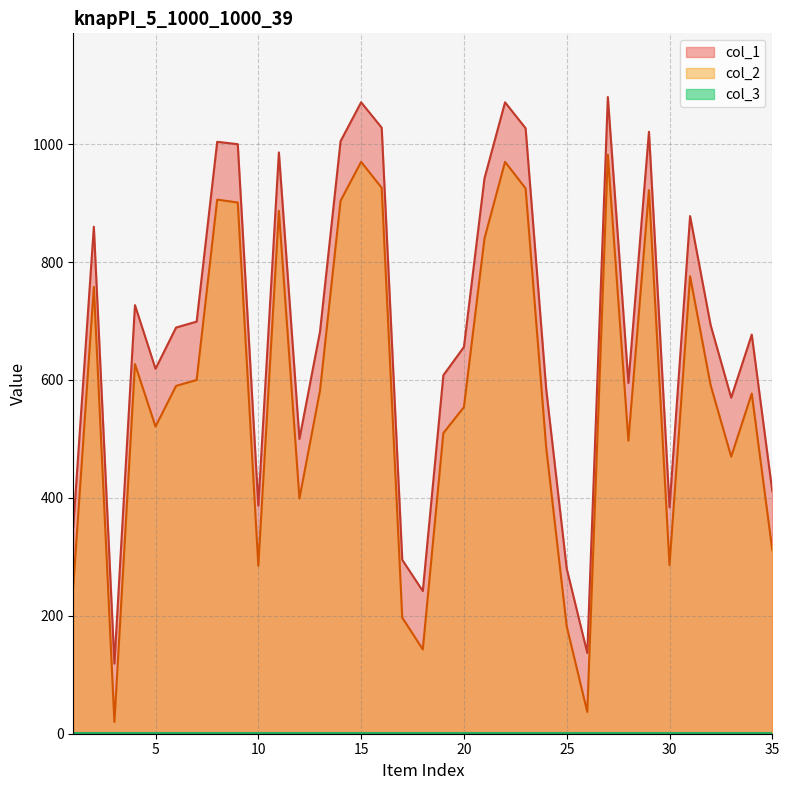

True or false: col_1 and col_2 intersect in this chart.

False